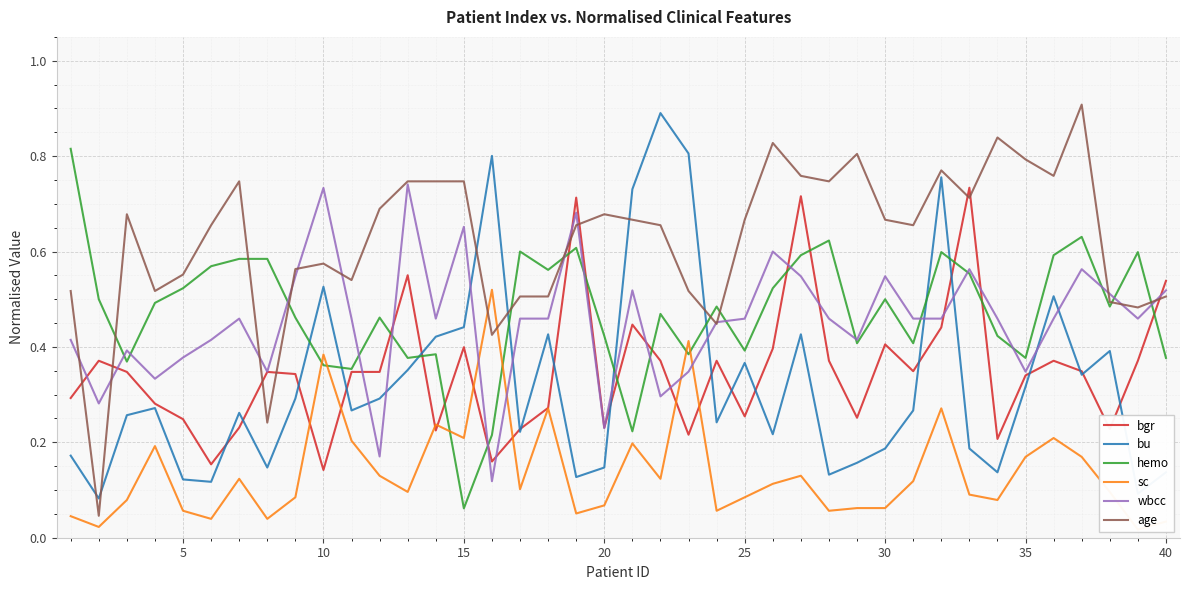

Which series has the largest total across all categories?

age